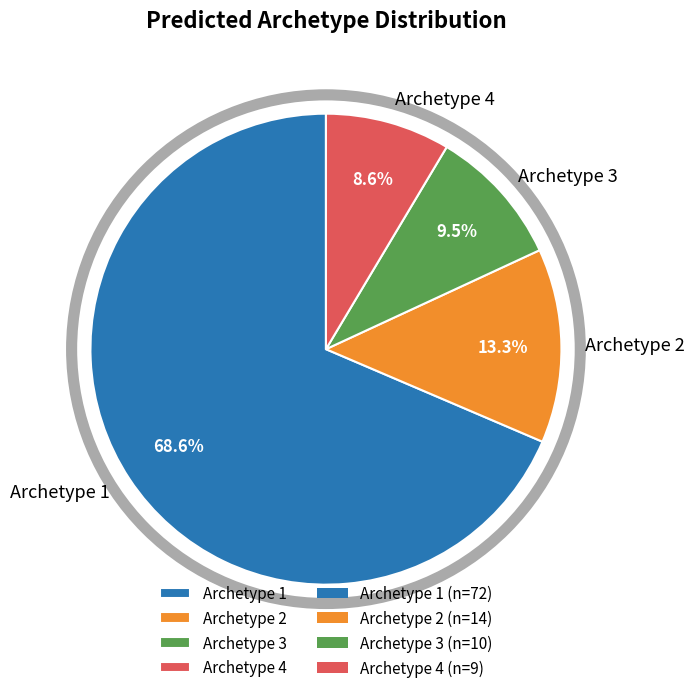

What portion of the pie excludes Archetype 3?

90.5%